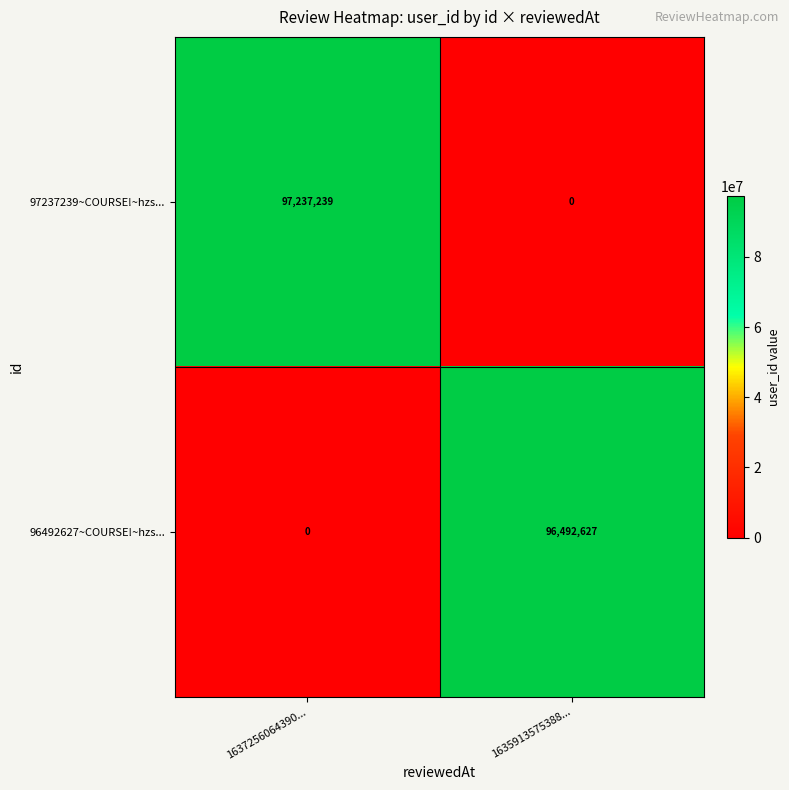

Reading left to right, extract all data points from this chart.

97237239~COURSE!~hzs...: 97237239	0
96492627~COURSE!~hzs...: 0	96492627